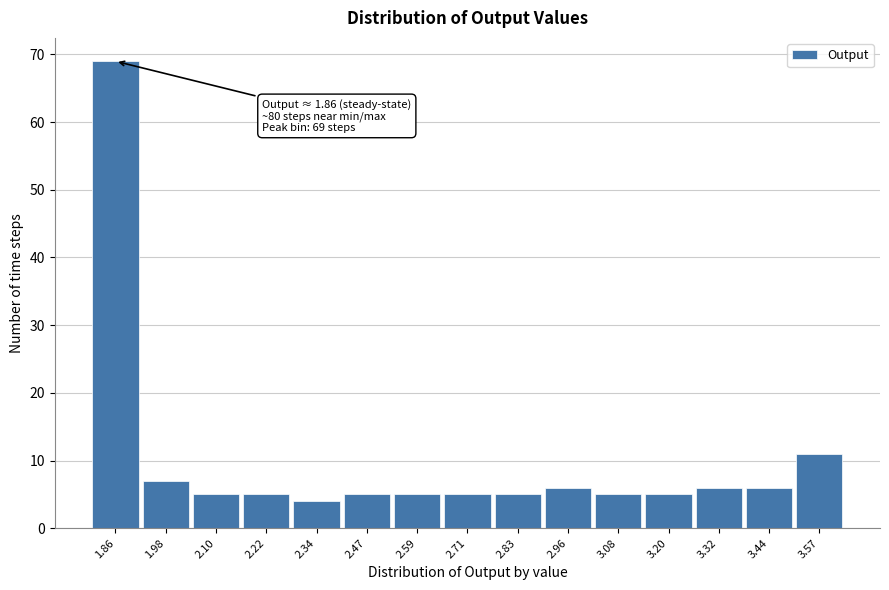

Reading right to left, transcribe all the data shown in this chart.

3.57=11	3.44=6	3.32=6	3.20=5	3.08=5	2.96=6	2.83=5	2.71=5	2.59=5	2.47=5	2.34=4	2.22=5	2.10=5	1.98=7	1.86=69